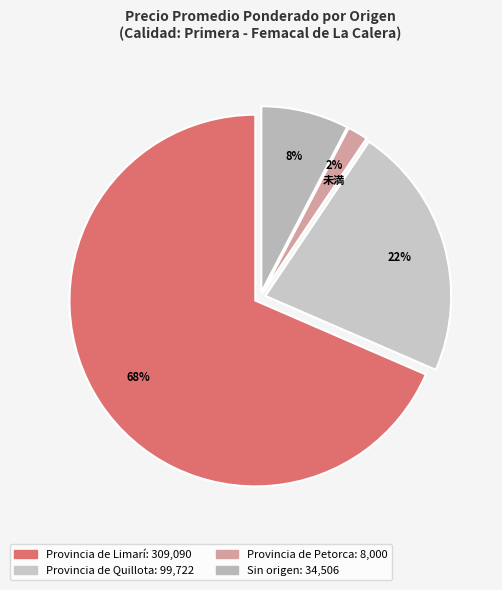

How many segments does this pie chart have?

4